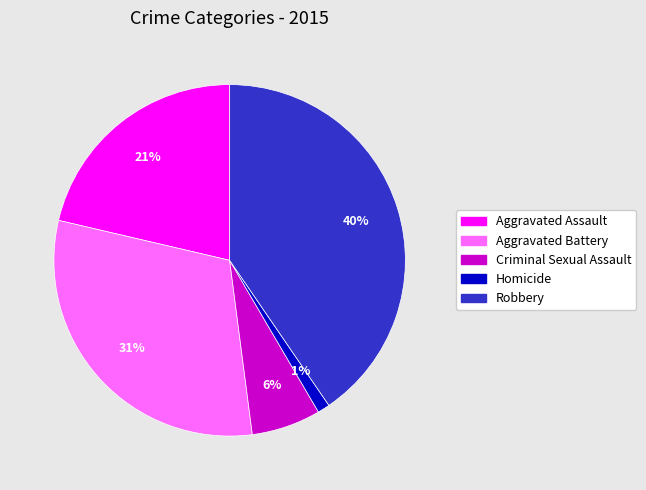

Combined, do Aggravated Assault and Robbery account for over 50%?

Yes